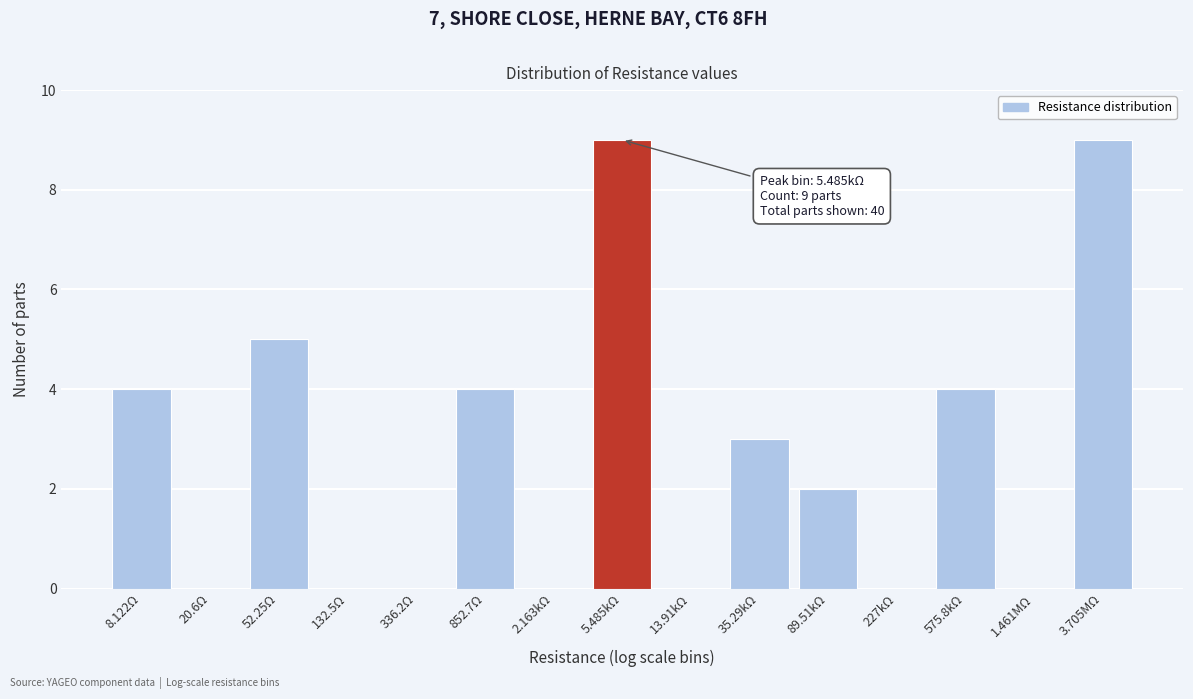

Reading left to right, list all the values displayed in this chart.

8.122Ω=4	20.6Ω=0	52.25Ω=5	132.5Ω=0	336.2Ω=0	852.7Ω=4	2.163kΩ=0	5.485kΩ=9	13.91kΩ=0	35.29kΩ=3	89.51kΩ=2	227kΩ=0	575.8kΩ=4	1.461MΩ=0	3.705MΩ=9